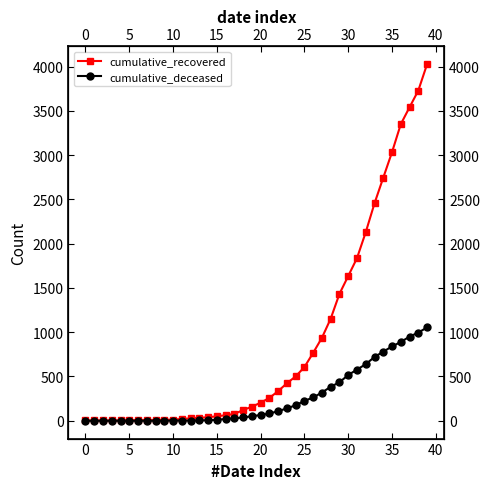

Rank the series by their maximum value, from highest to lowest.

cumulative_recovered, cumulative_deceased